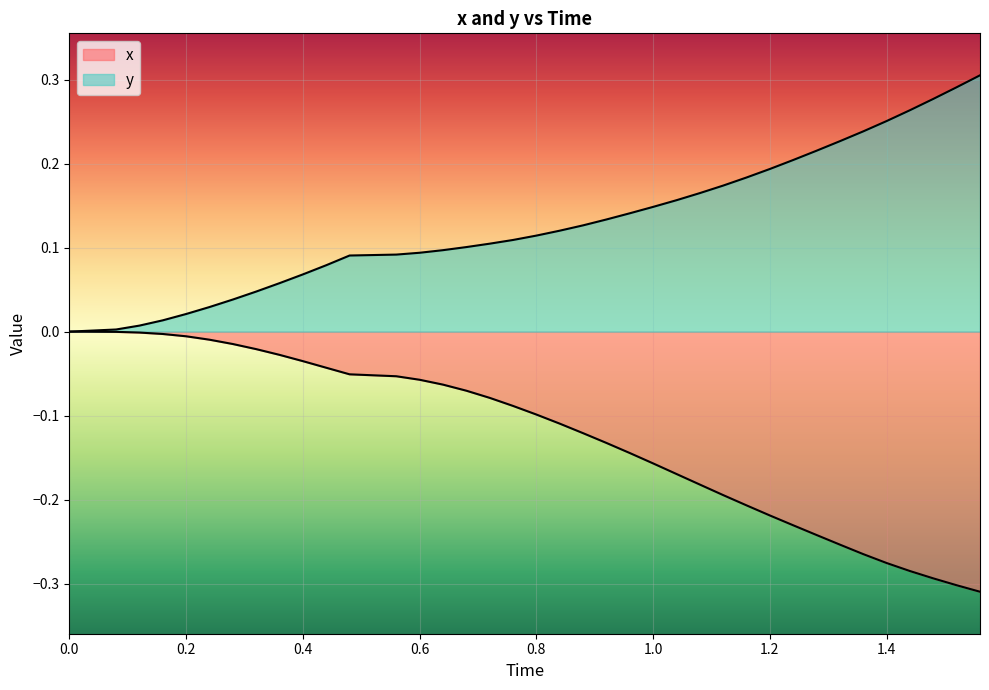

What is the value of the x point at the 26th from the left?

-0.2